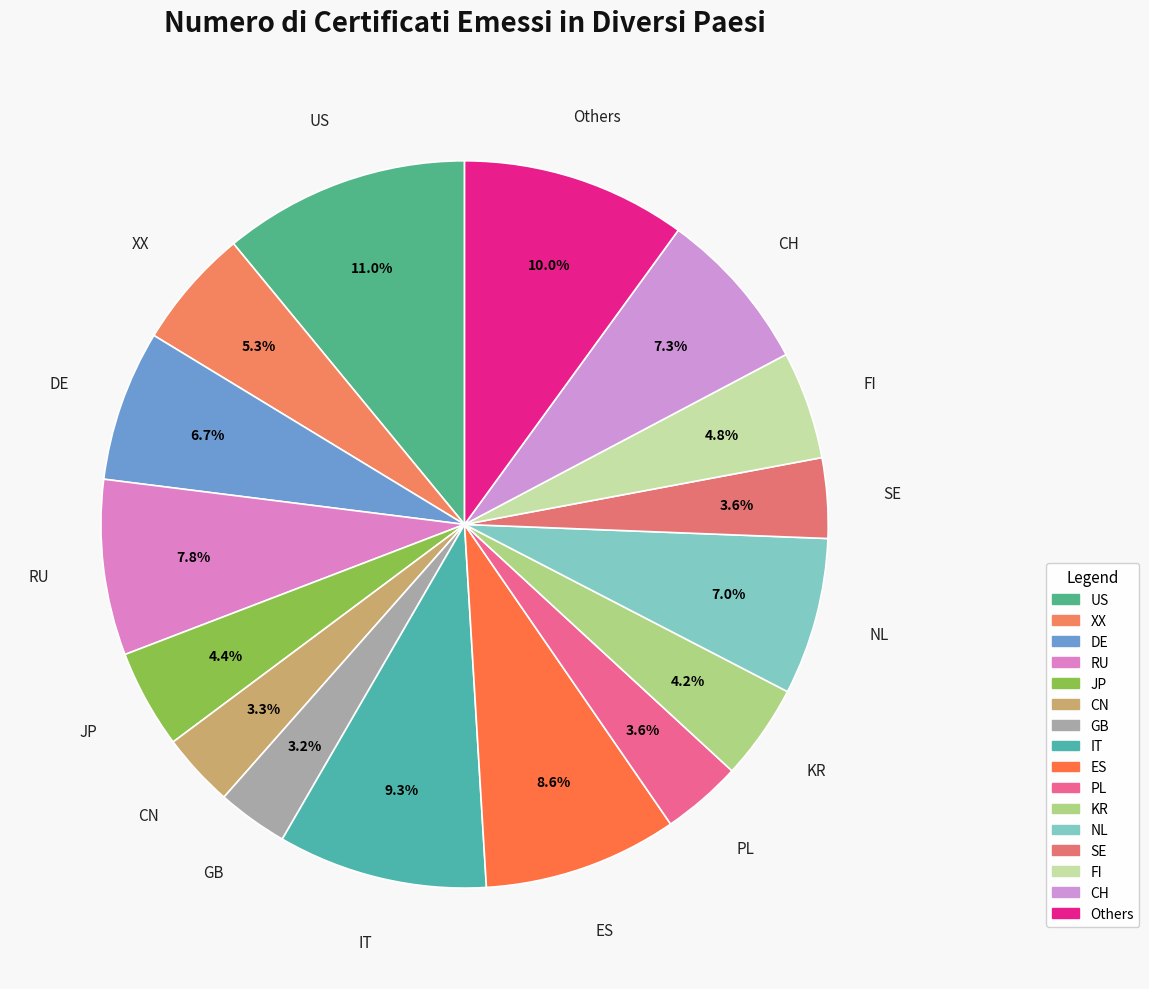

Is there a majority slice in this chart?

No